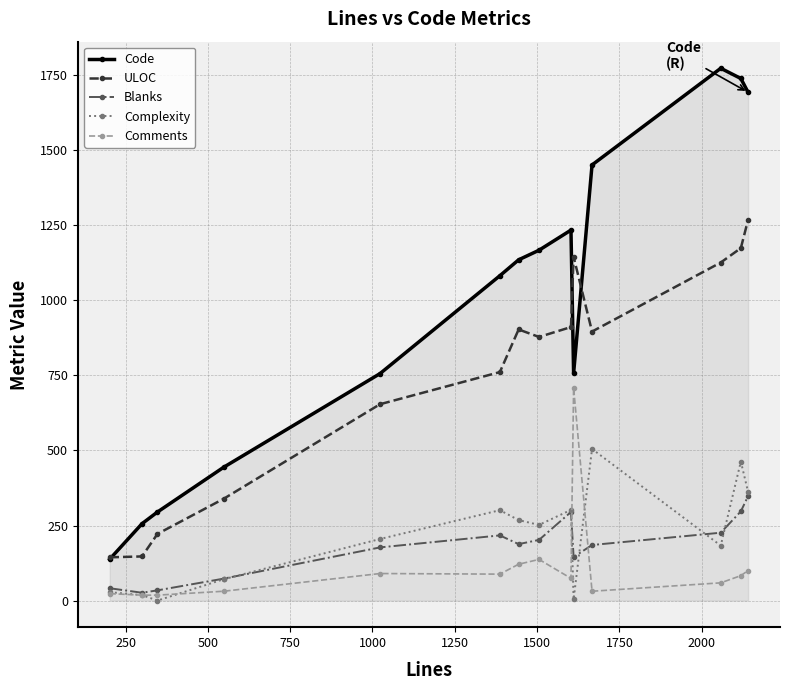

Which series has the widest spread of values?

Code